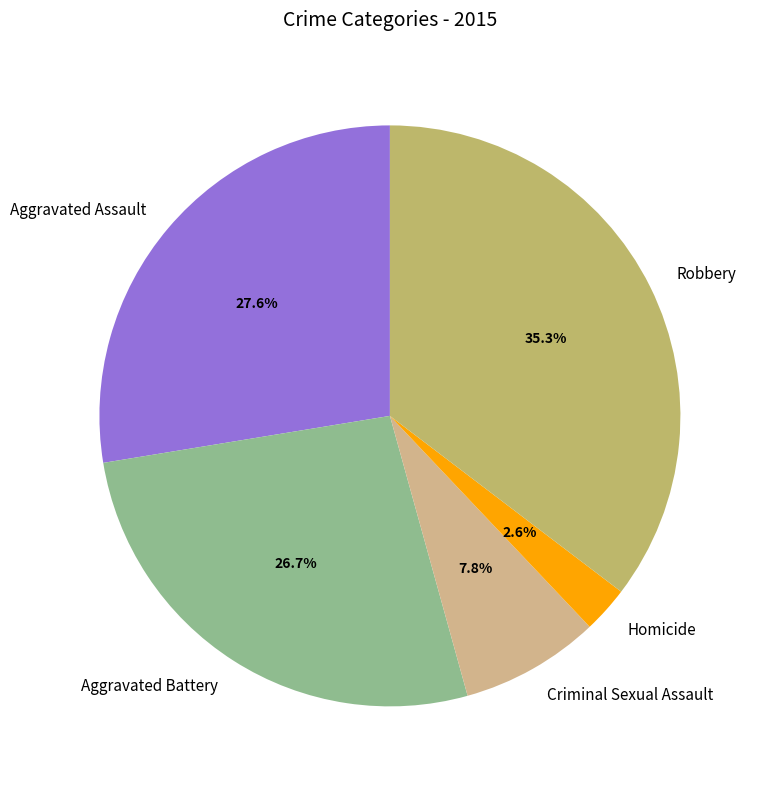

Rank the categories by value from highest to lowest.

Robbery, Aggravated Assault, Aggravated Battery, Criminal Sexual Assault, Homicide